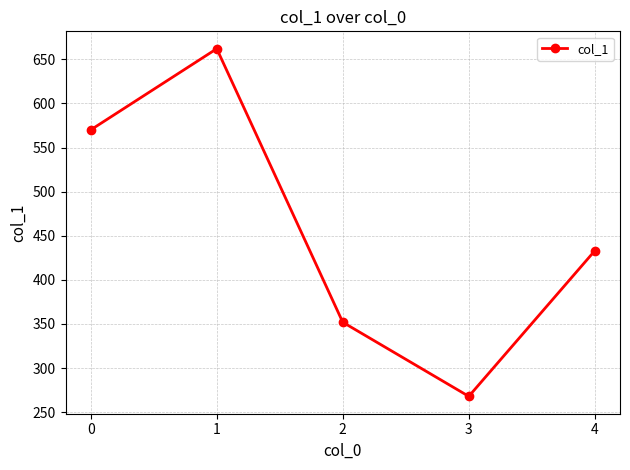

Does the chart have visible grid lines?

Yes